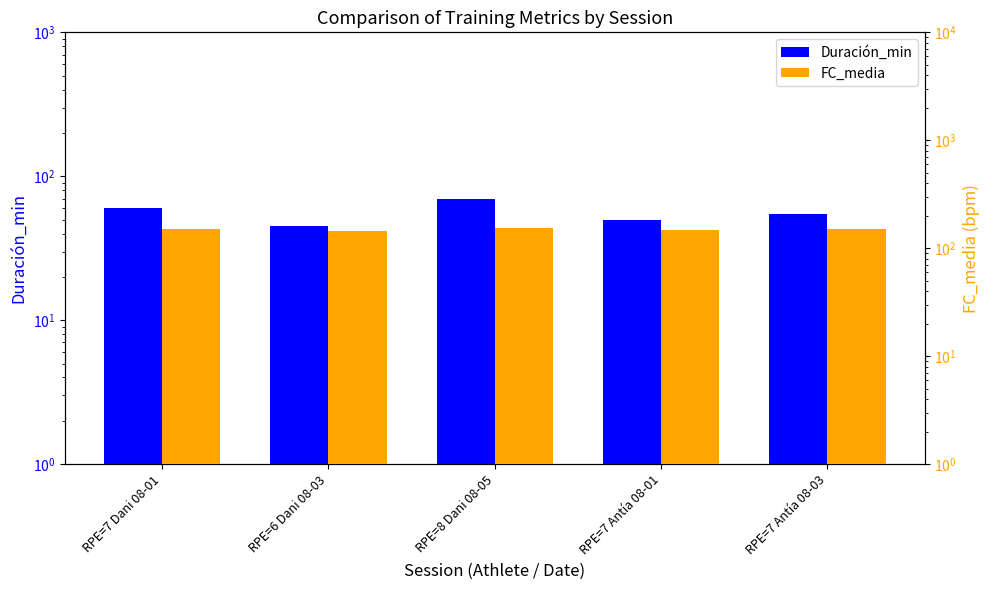

Are the bars grouped side by side (vs. stacked)?

Yes